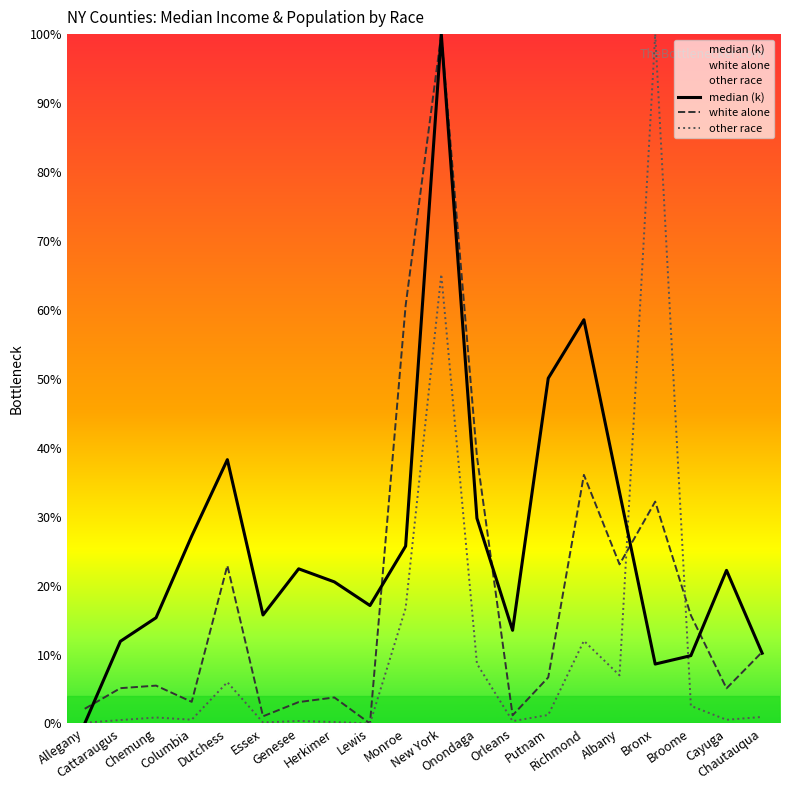

Which series has the largest total across all categories?

median (k)